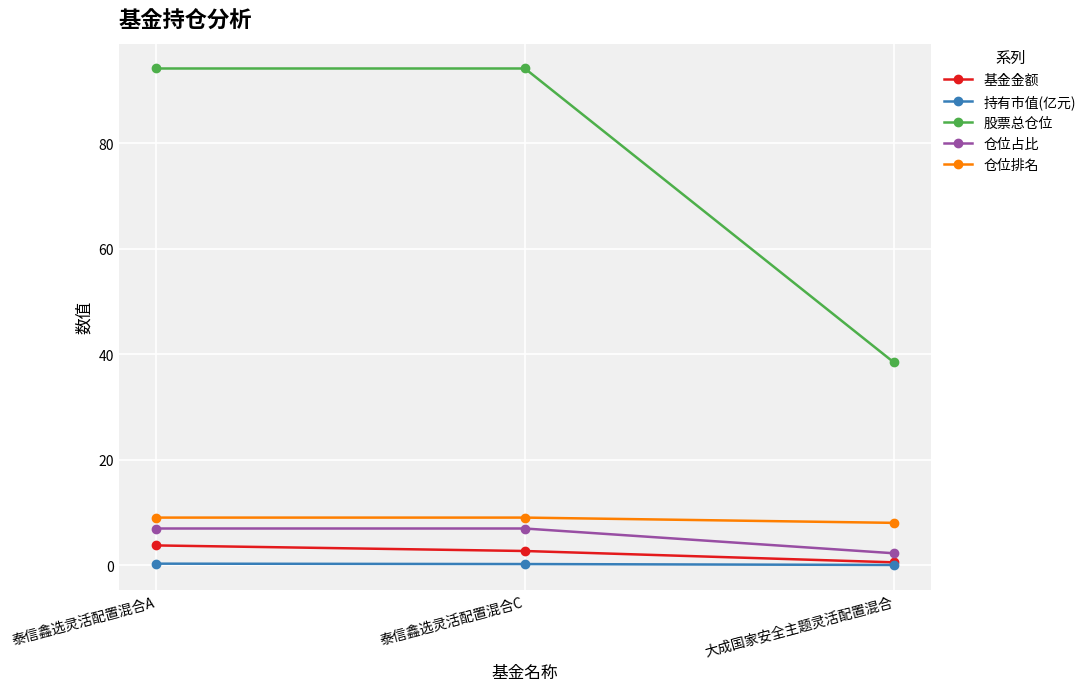

Between 泰信鑫选灵活配置混合C and 大成国家安全主题灵活配置混合, which series saw the biggest shift?

股票总仓位